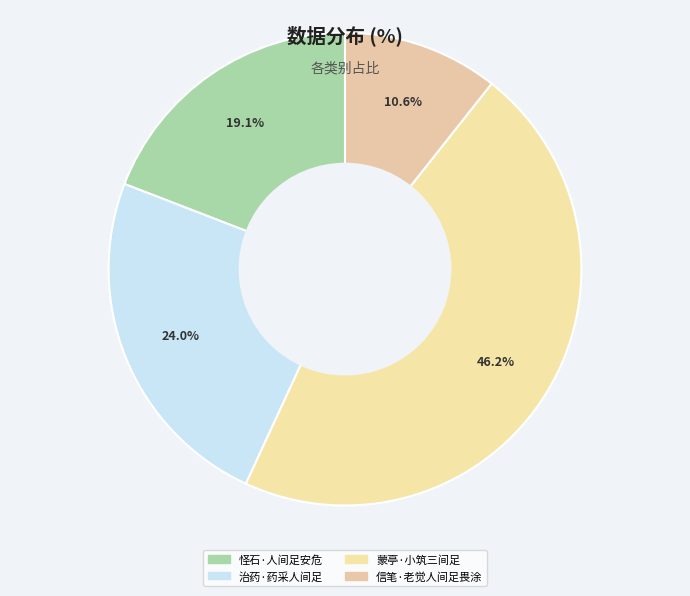

What is the total percentage of 治药·药采人间足 and 信笔·老觉人间足畏涂?

34.6%